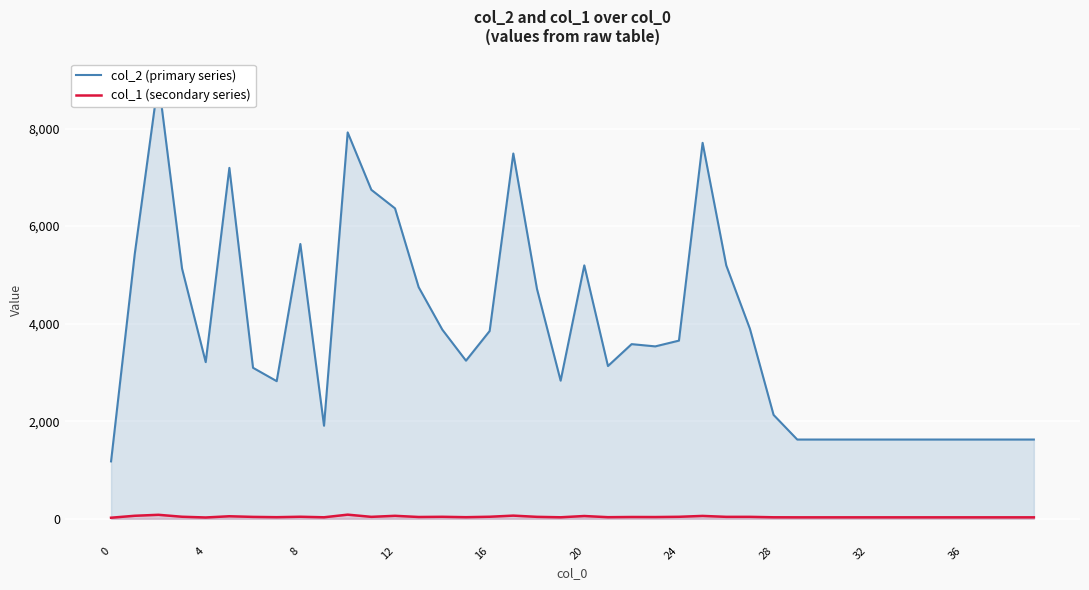

Rank the series at 33 from lowest to highest value.

col_1 (secondary series), col_2 (primary series)